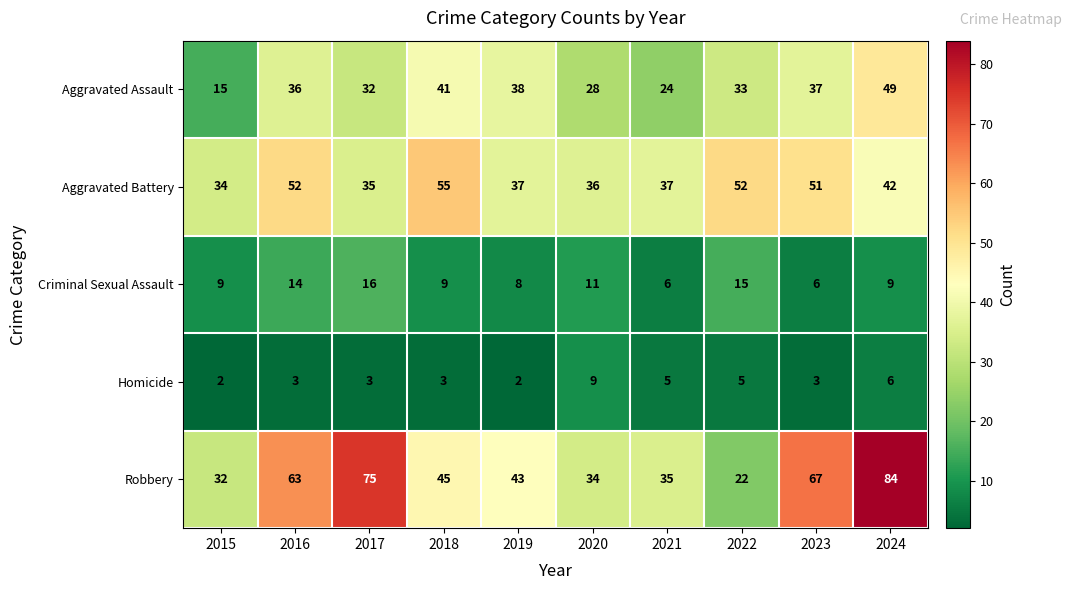

Which label corresponds to the largest value in the chart?

2024